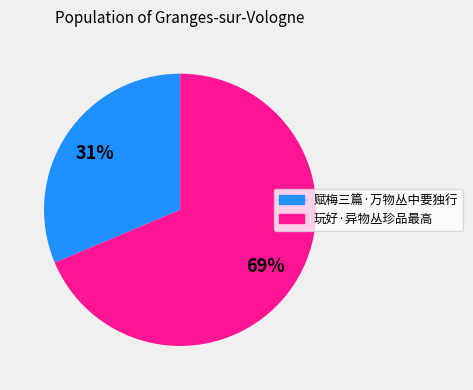

What is the smallest slice in the pie chart?

赋梅三篇·万物丛中要独行